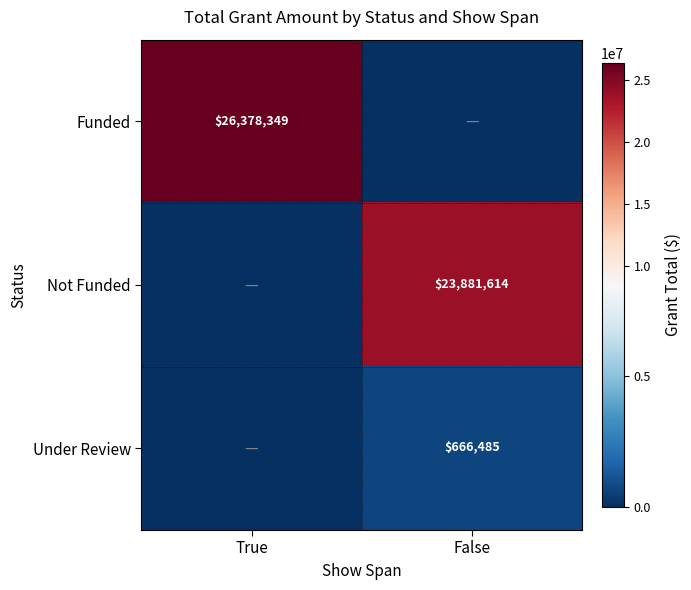

The Under Review series shows 157621 at False. True or false?

False